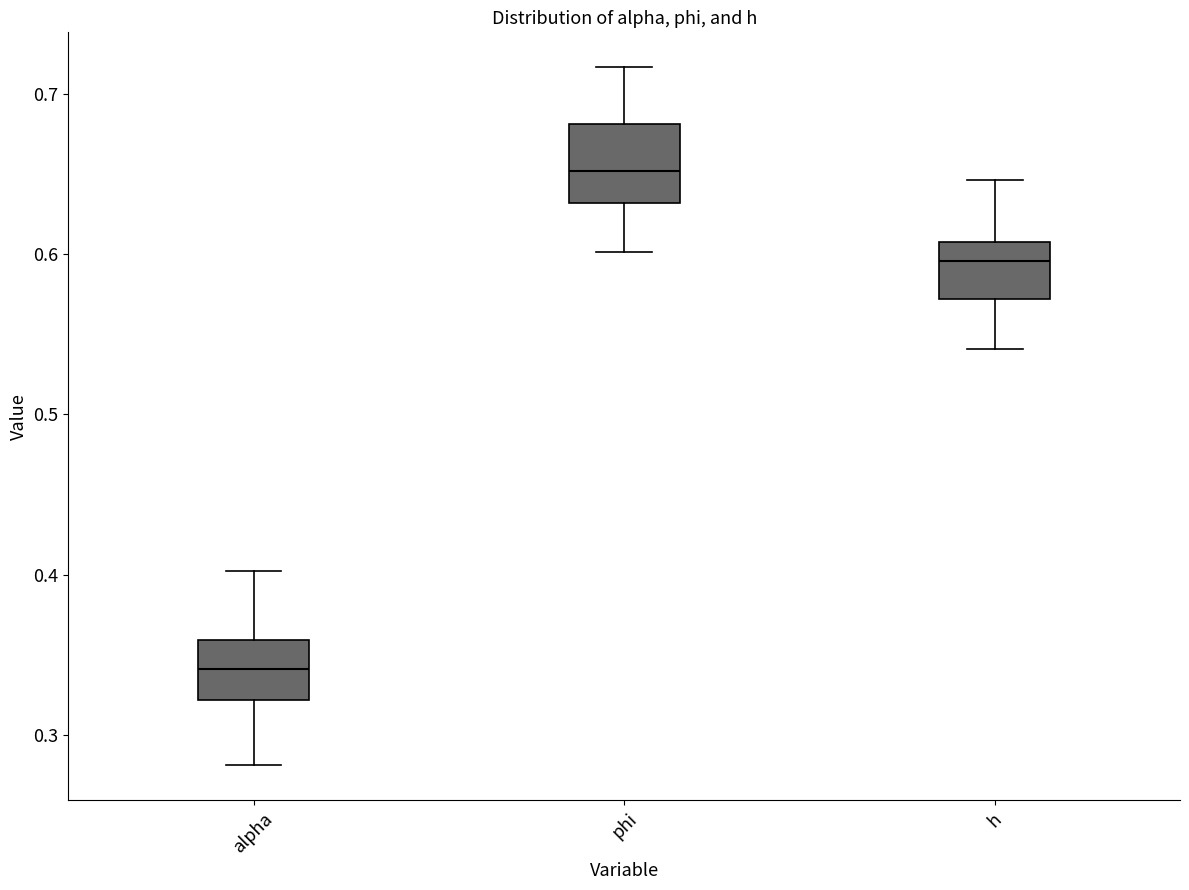

Reading left to right, read every box against the y-axis: the position of its median line, the range the box covers, and the ends of its whiskers. The values are not printed on the chart, so give them approximately, as read against the axis.

alpha: median 0.34, box 0.32 to 0.36, whiskers 0.28 to 0.40
phi: median 0.65, box 0.63 to 0.68, whiskers 0.60 to 0.72
h: median 0.60, box 0.57 to 0.61, whiskers 0.54 to 0.65